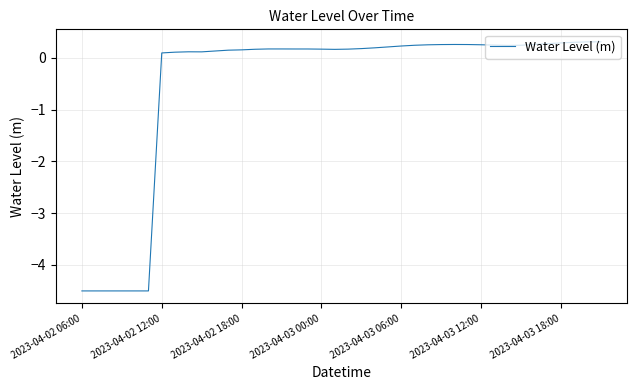

What is the maximum value shown in the chart?

0.3